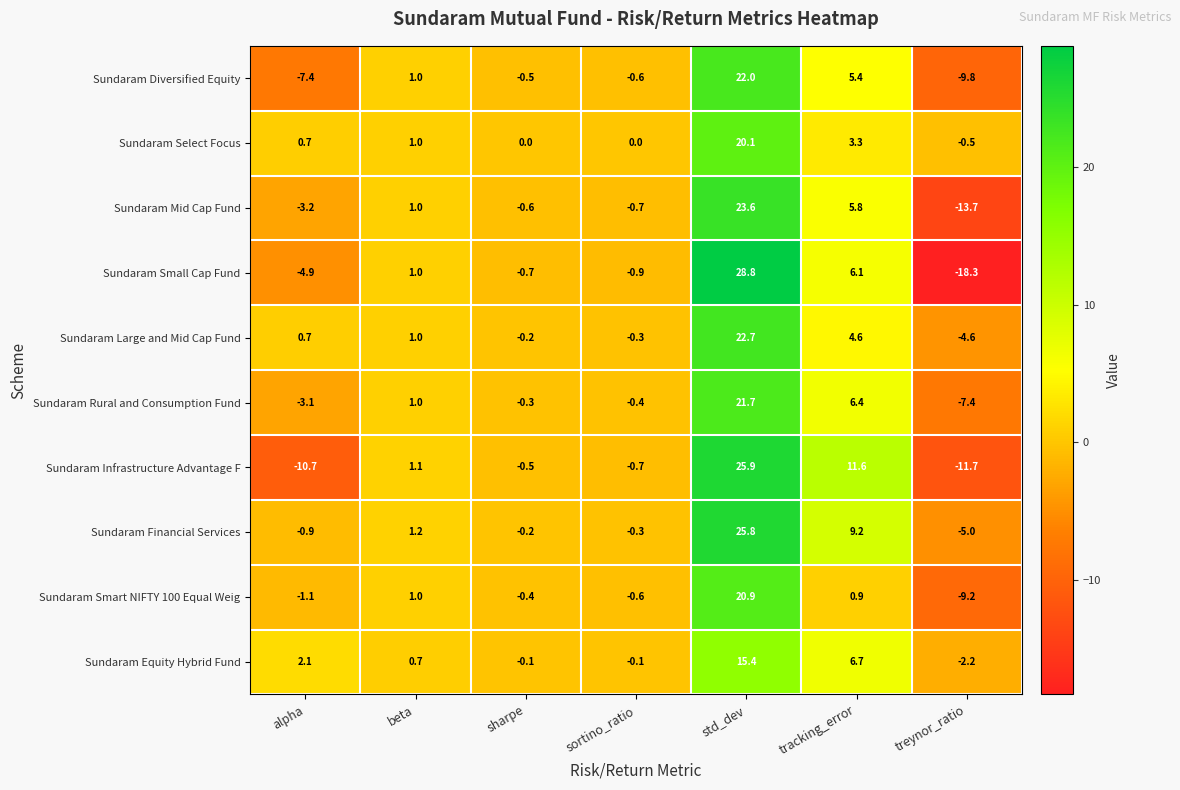

Between sharpe and treynor_ratio, which series saw the biggest shift?

Sundaram Small Cap Fund